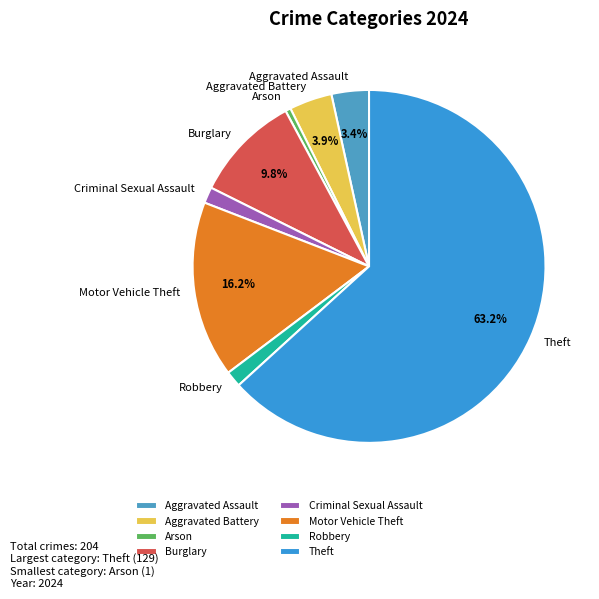

What is the ratio of the value at Criminal Sexual Assault to the value at Arson?

3.0